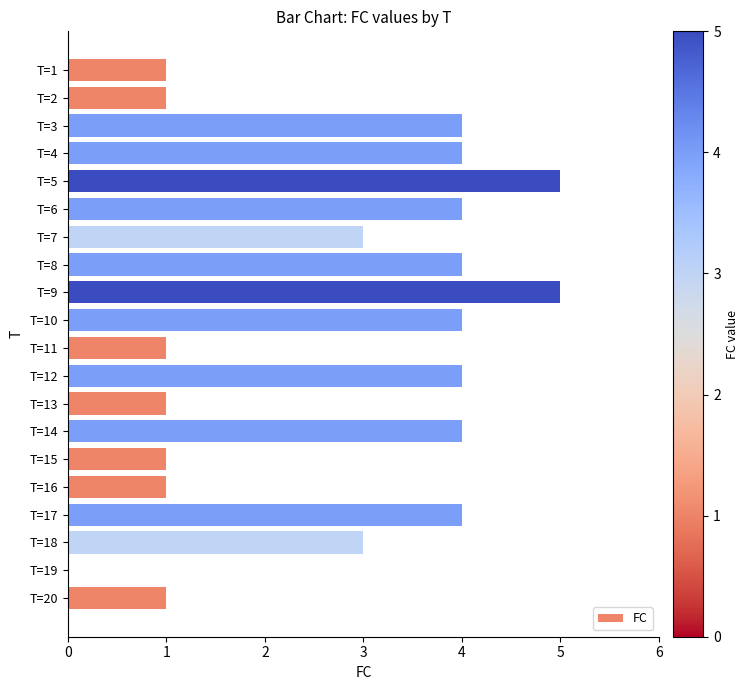

Is it true that the value at T=5 is 5?

True